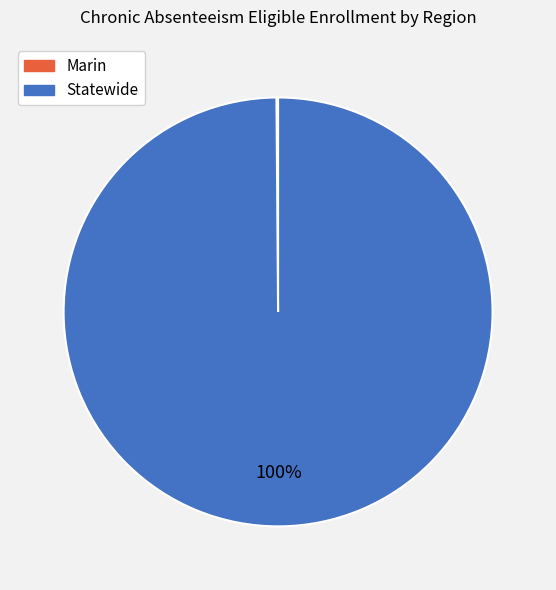

To the nearest percent, what percentage of the pie is Statewide?

100%